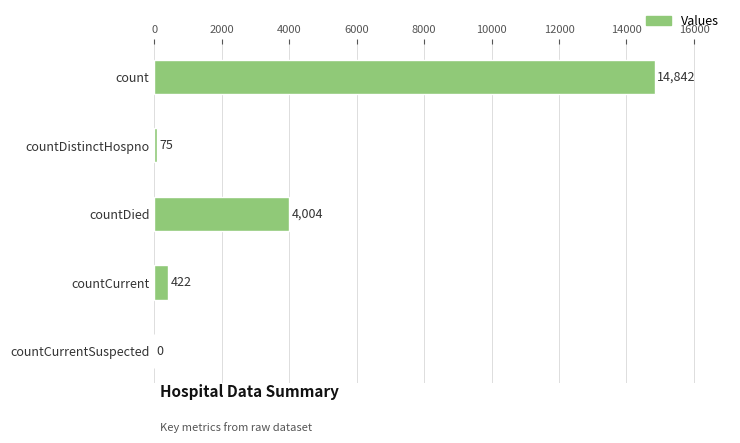

What is the greatest value displayed?

14842